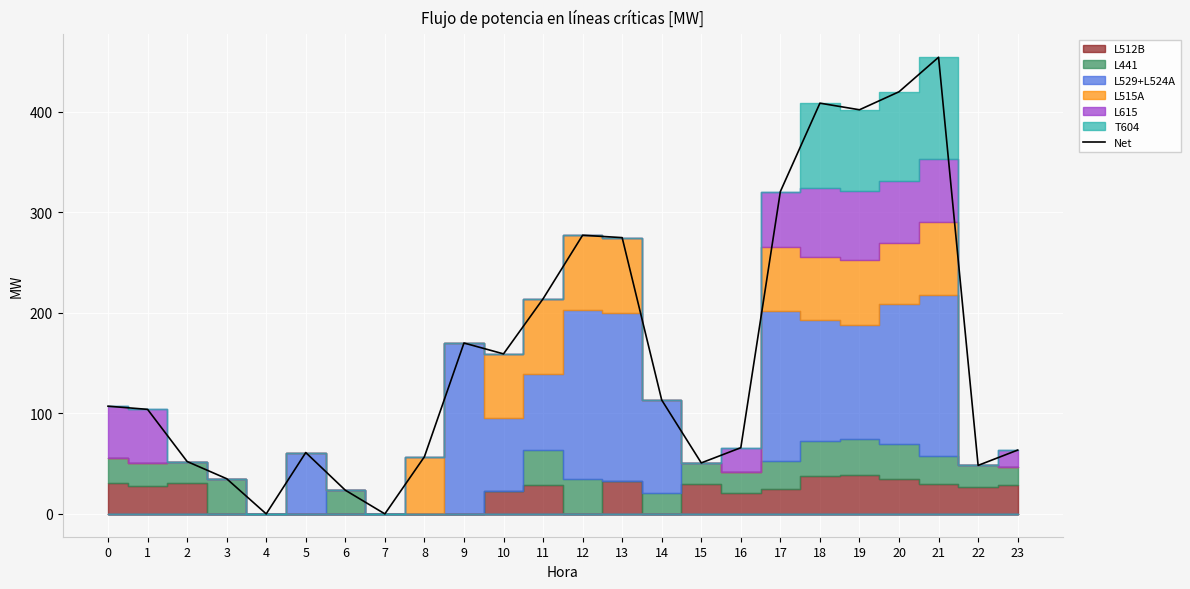

What is the difference between the values at 8 and 2?

4.7